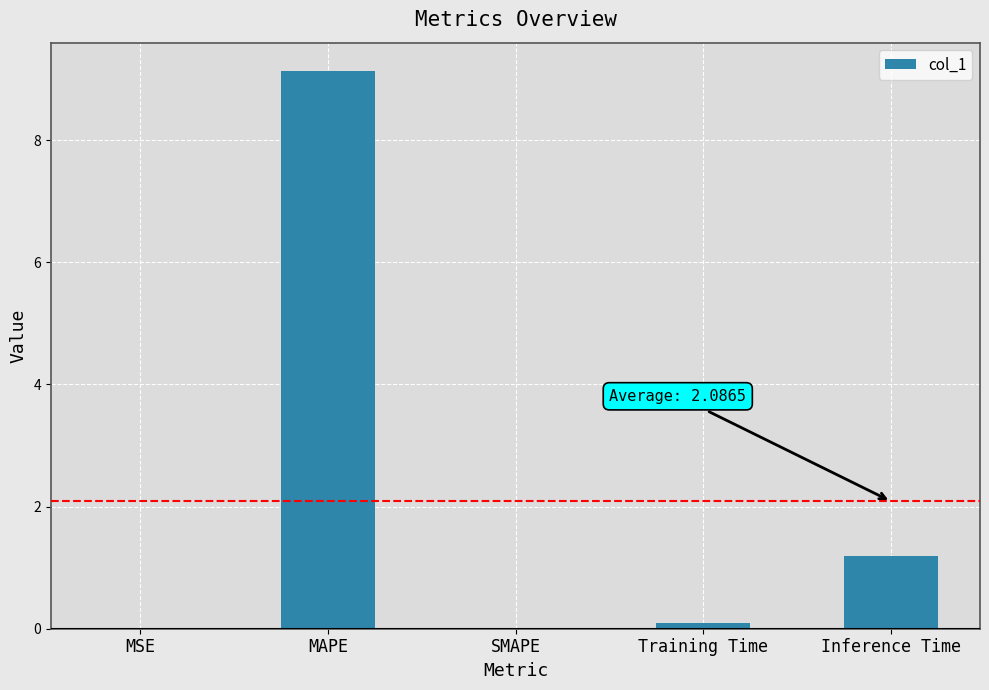

True or false: the data shows 1.2 at Inference Time.

True